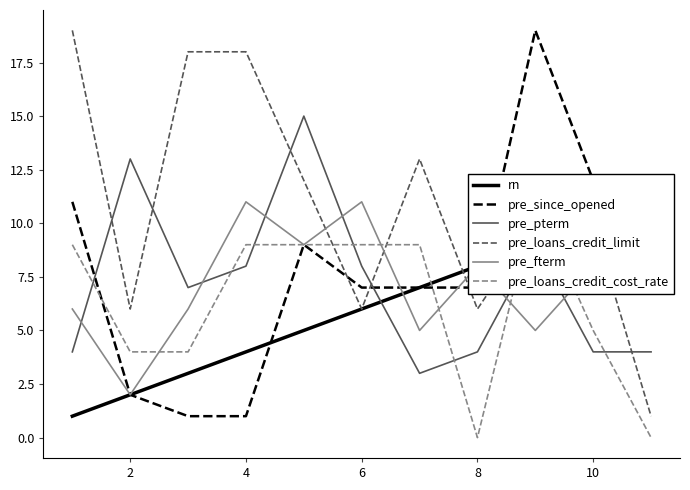

How many intersections are there between pre_loans_credit_cost_rate and pre_since_opened?

2